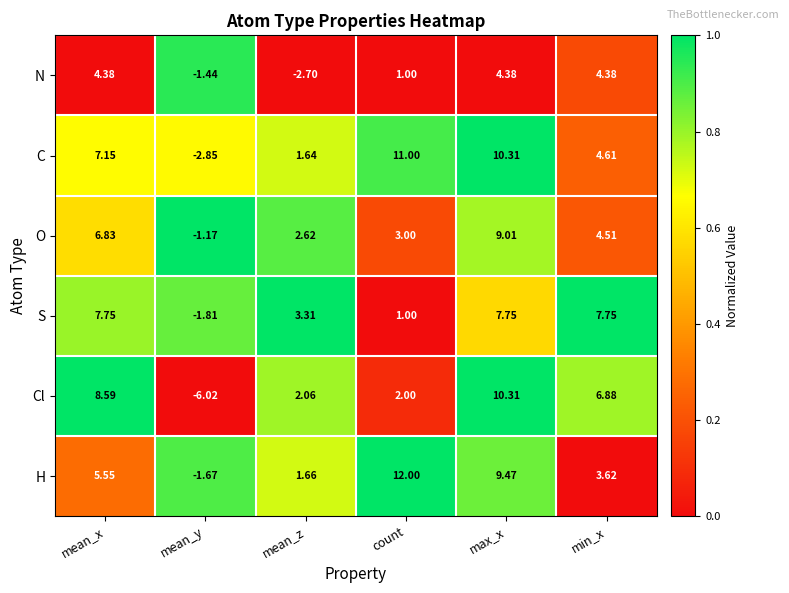

Which series changed the most between mean_x and count?

S